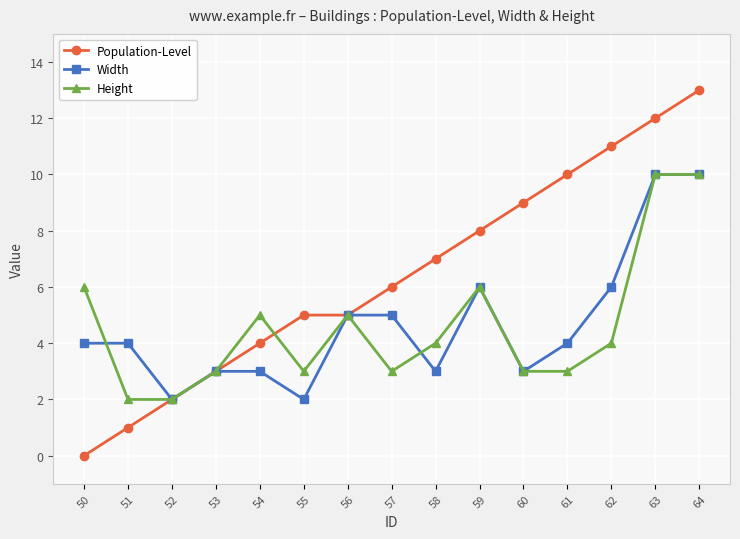

Rank the series at 58 from highest to lowest value.

Population-Level, Height, Width